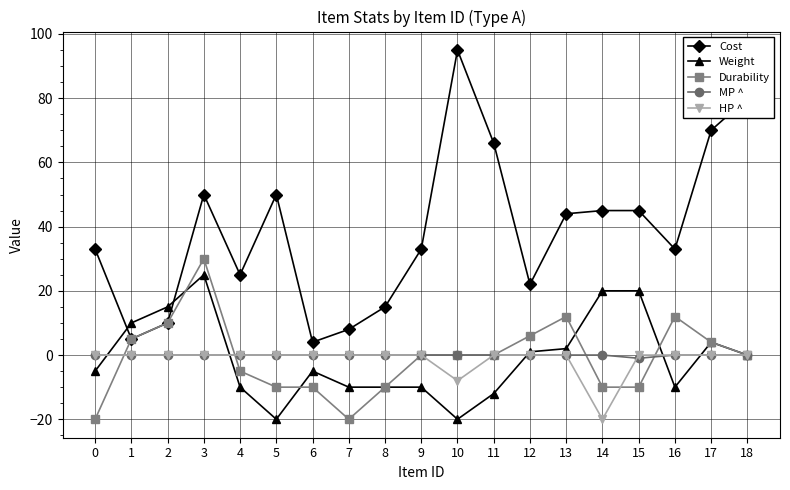

At which category does Cost reach its first local peak?

3